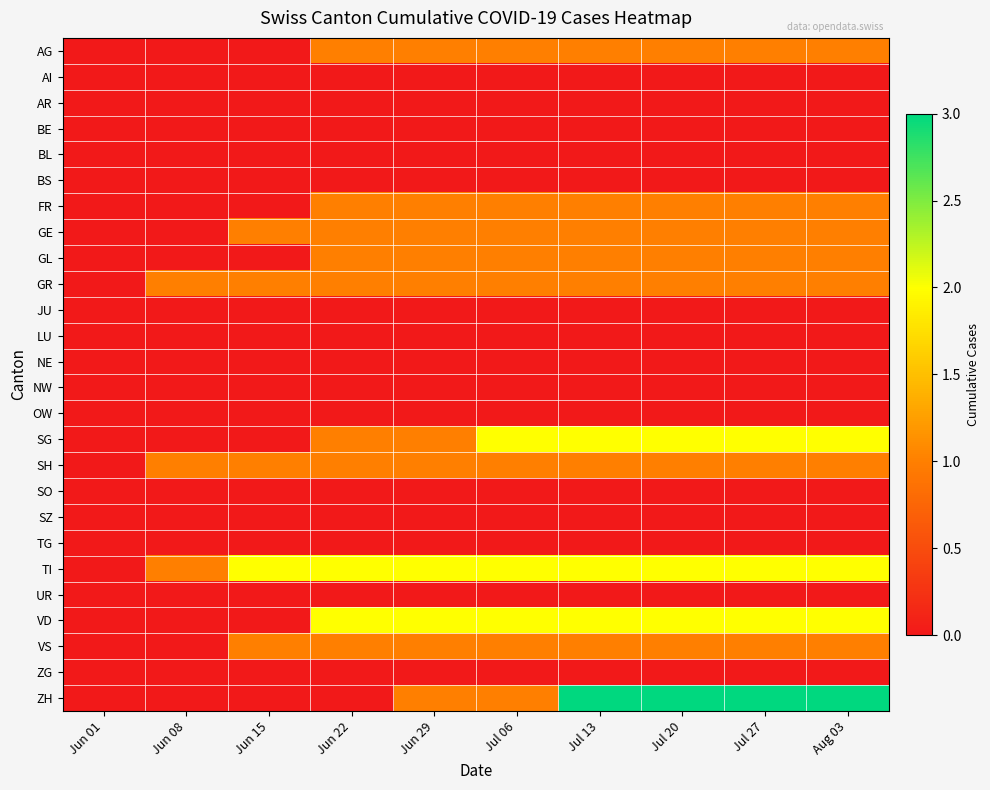

Count the number of data series in this chart.

26